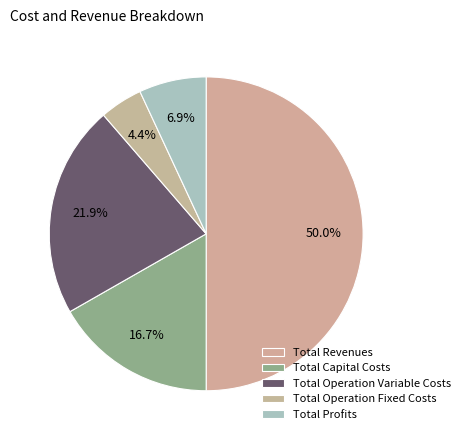

Count the number of slices in the pie.

5